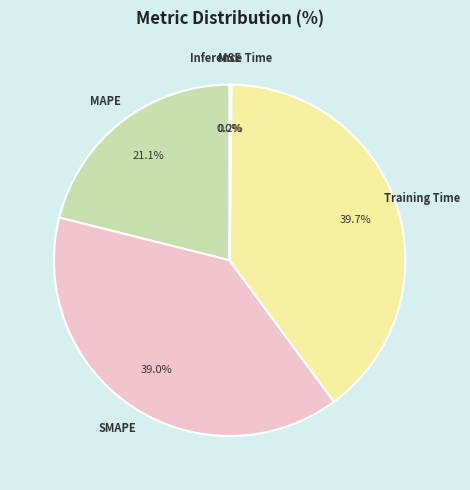

Between SMAPE and MAPE, which is larger?

SMAPE